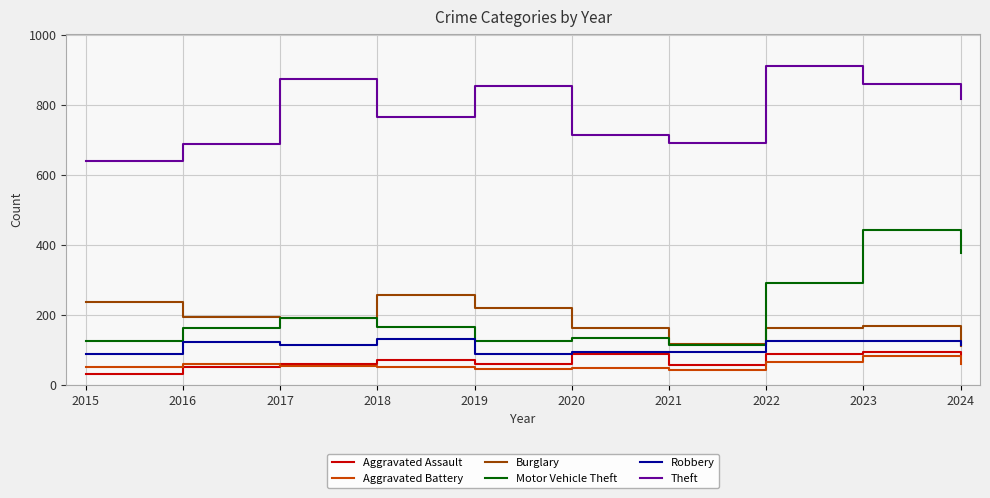

What is the sum of the Robbery values at 2019 and 2023?

214